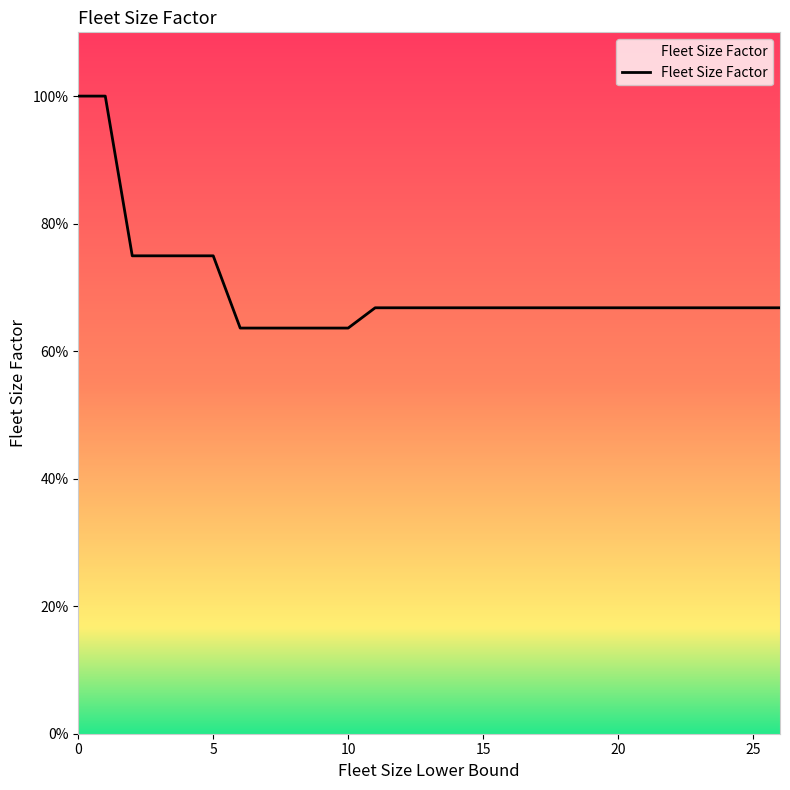

Does the chart display data point markers on the line(s)?

No